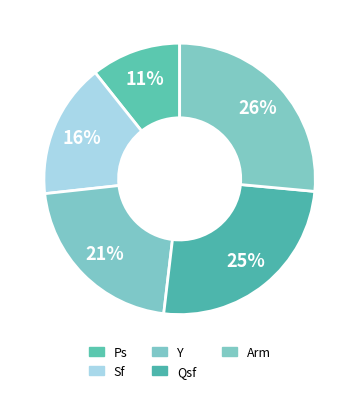

Is it true that Qsf is 32% of the pie?

False